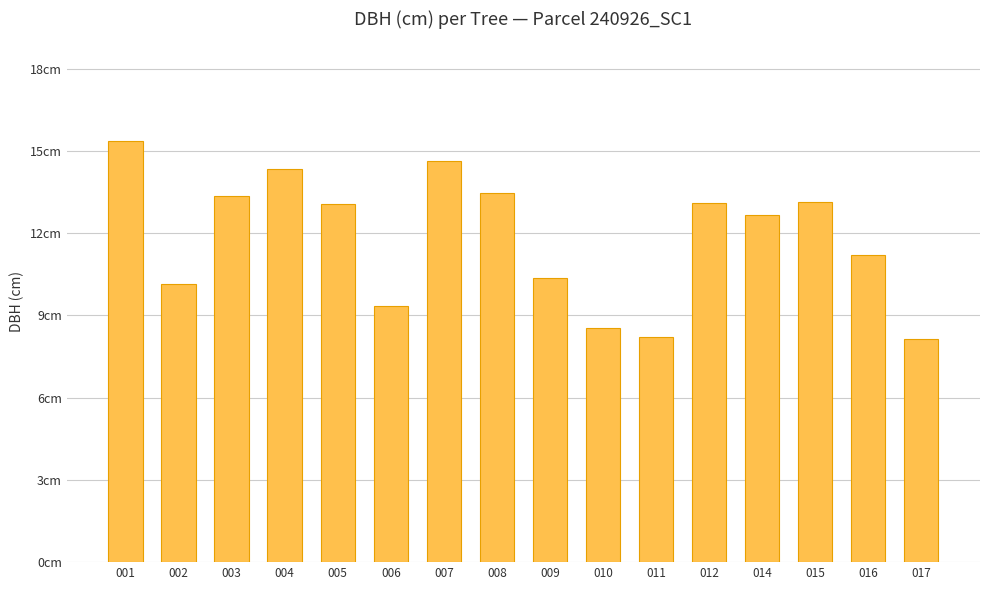

Are the bars horizontal?

No